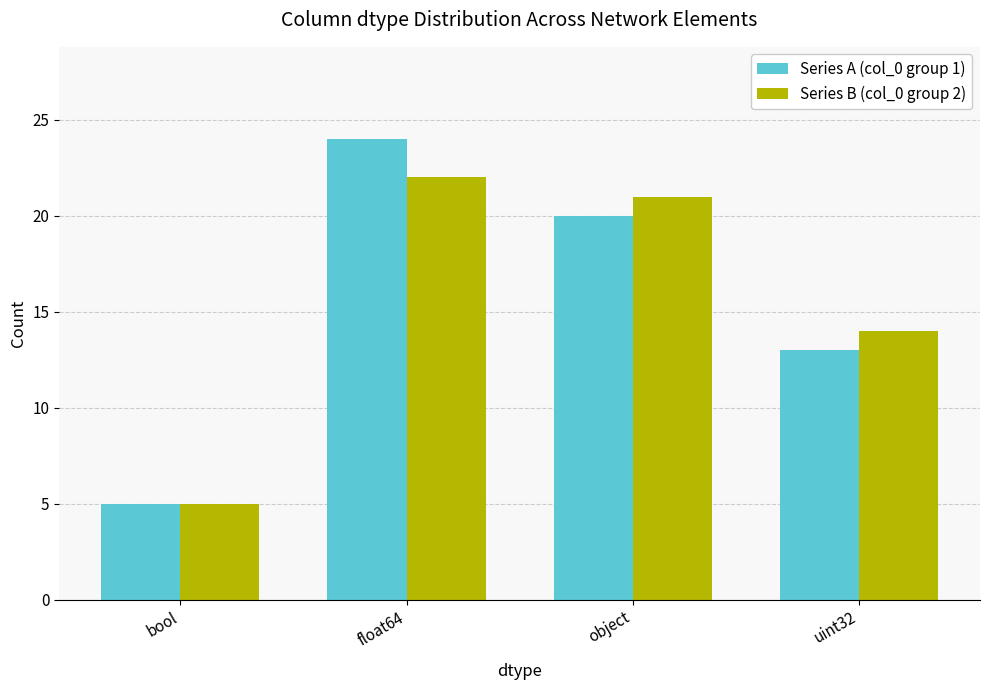

Are the bars grouped side by side (vs. stacked)?

Yes